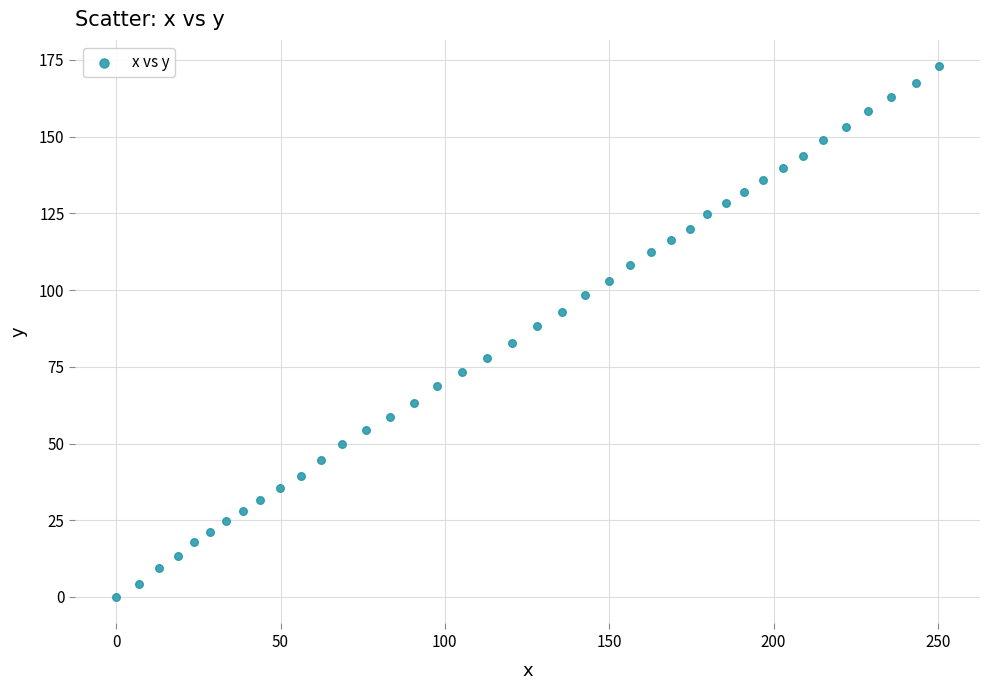

What is the range of X values (max minus min)?

250.3